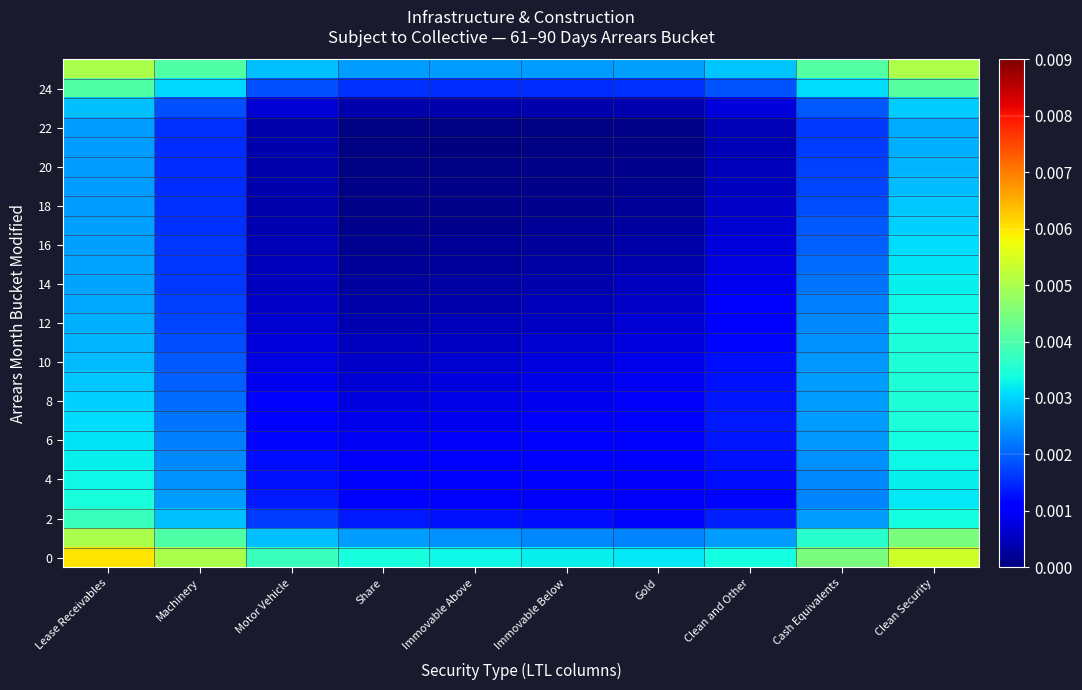

At how many categories does at least one series exceed 0?

10